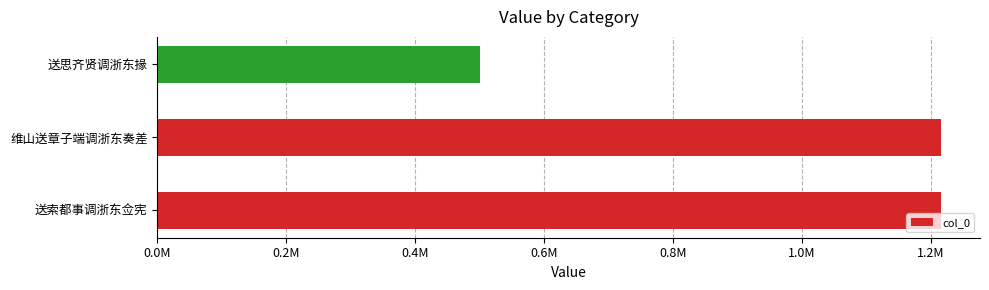

Does the chart contain any negative values?

No